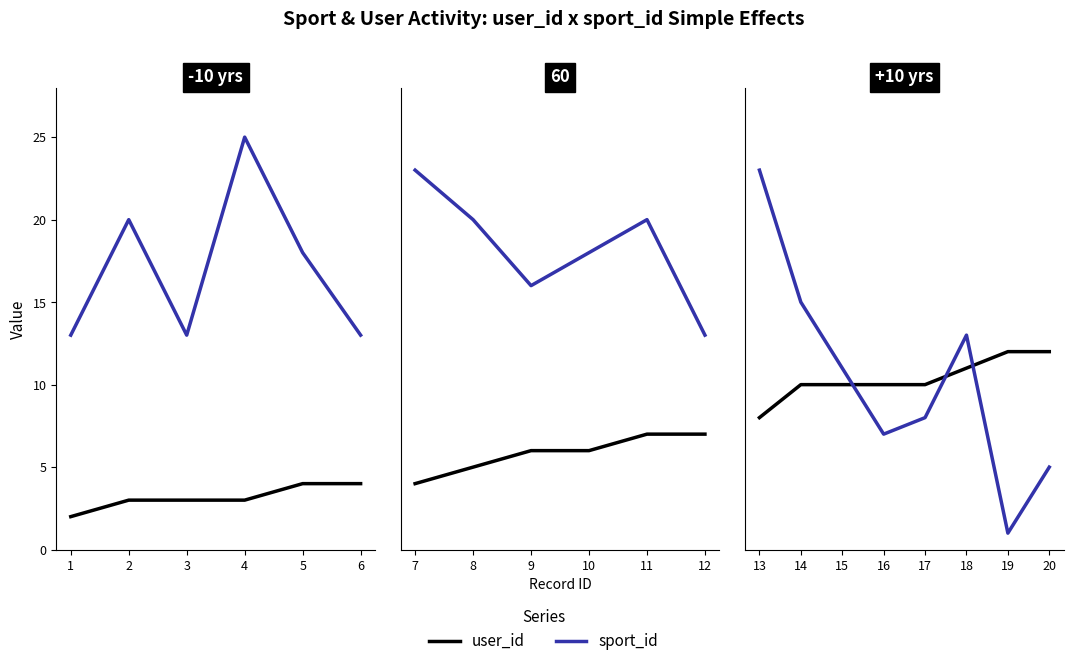

What is the value of the sport_id point at the 5th from the left?

8